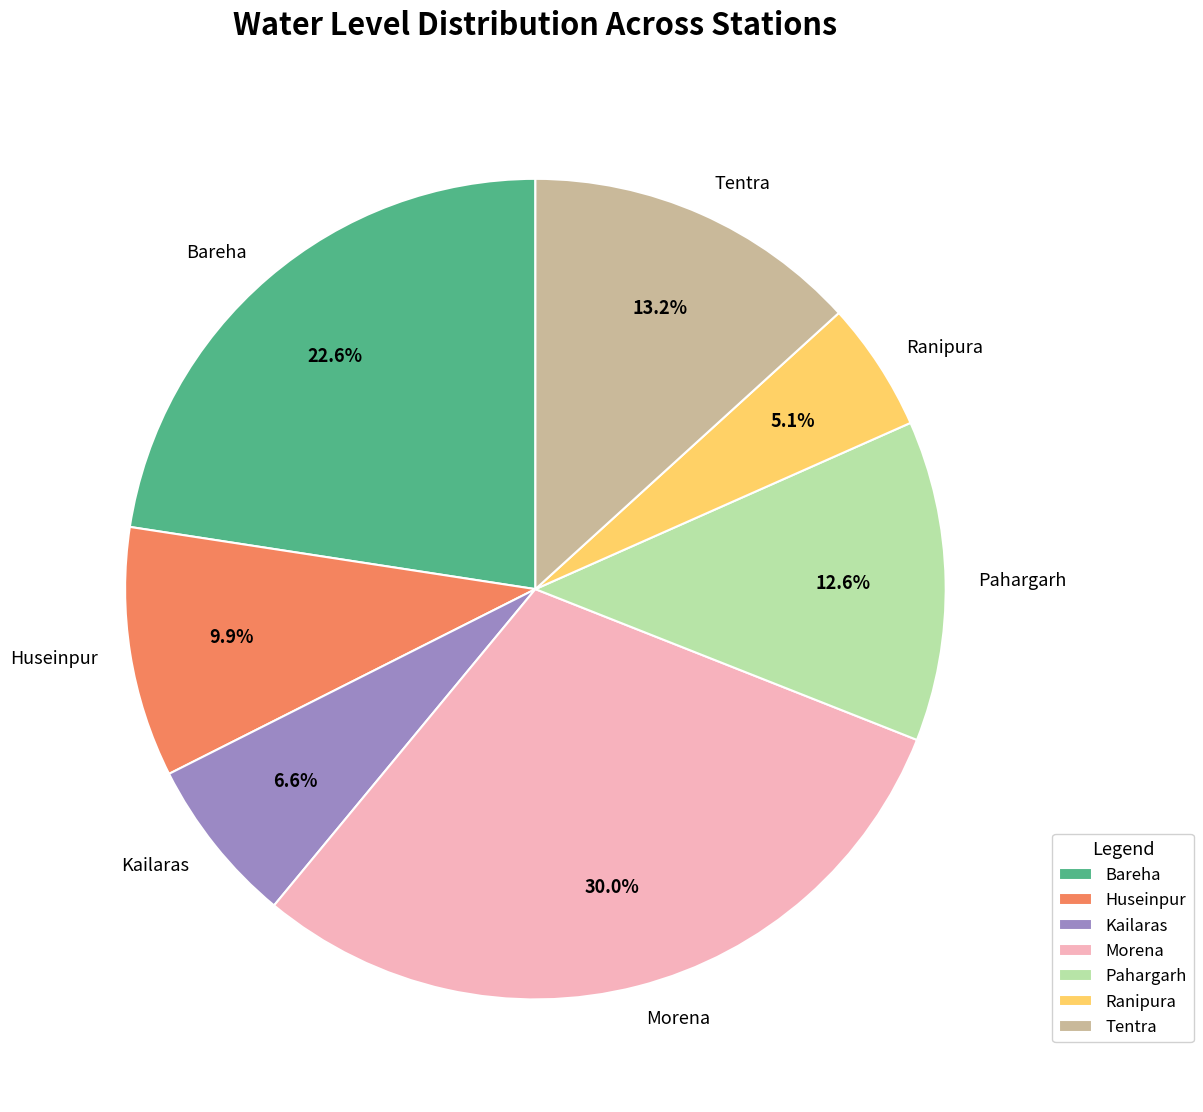

What is the ratio of the value at Bareha to the value at Morena?

0.8